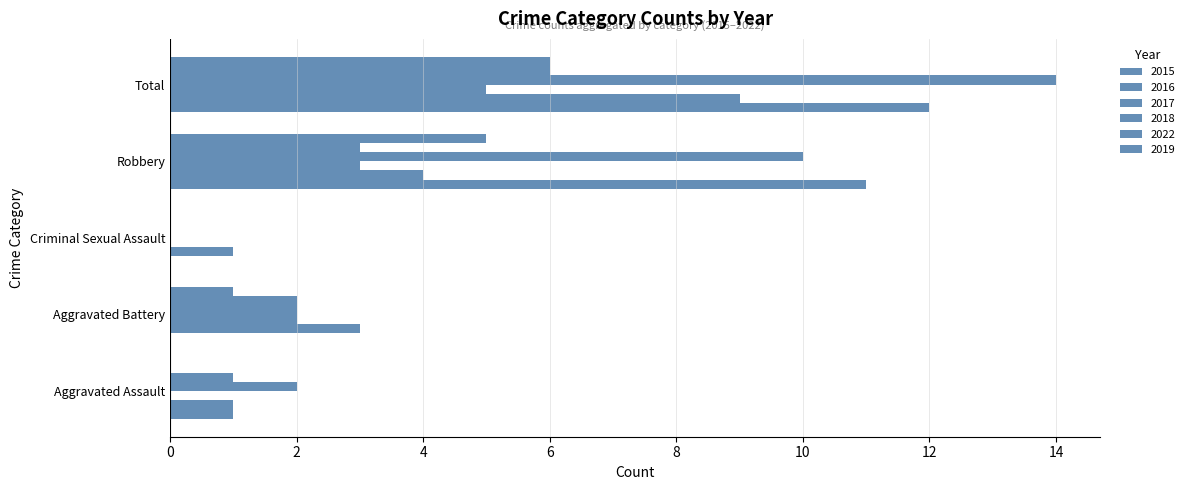

Count the number of data series in this chart.

6